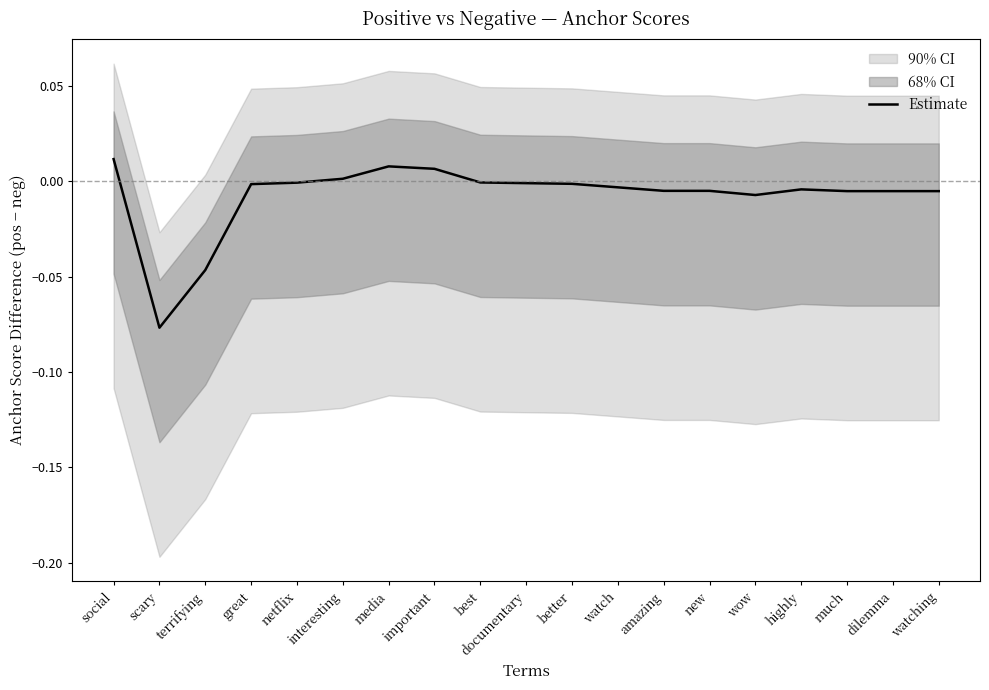

The value at important is 0.0. True or false?

False